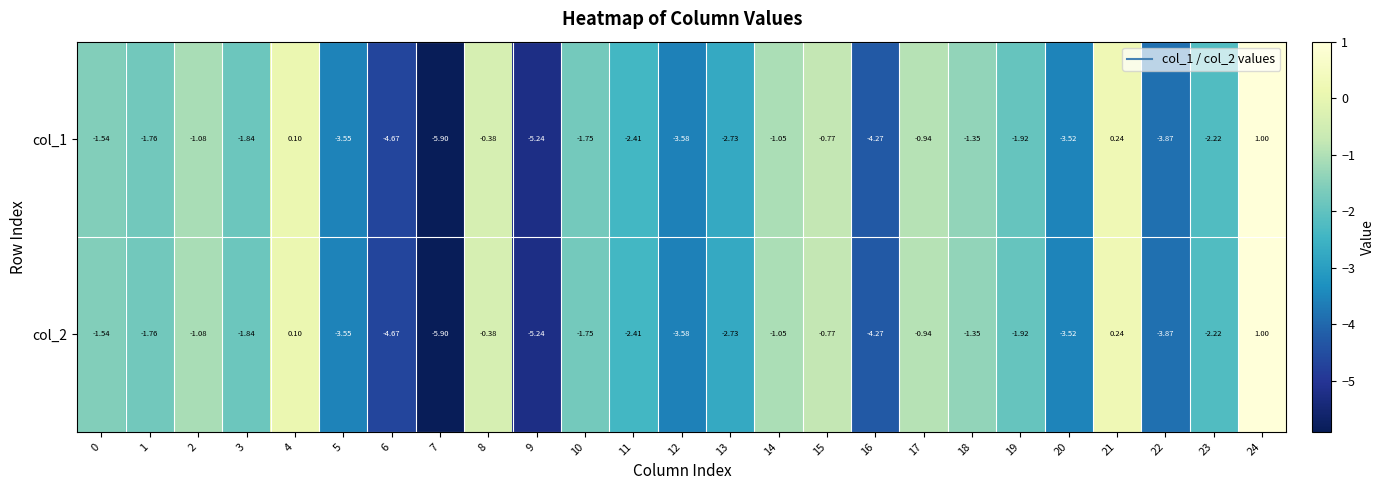

Is the value of col_1 at 12 greater than the value of col_2 at 23?

No